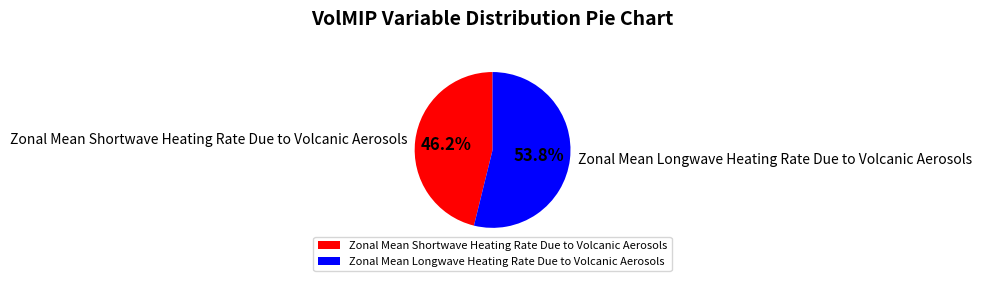

Rank the categories by value from lowest to highest.

Zonal Mean Shortwave Heating Rate Due to Volcanic Aerosols, Zonal Mean Longwave Heating Rate Due to Volcanic Aerosols